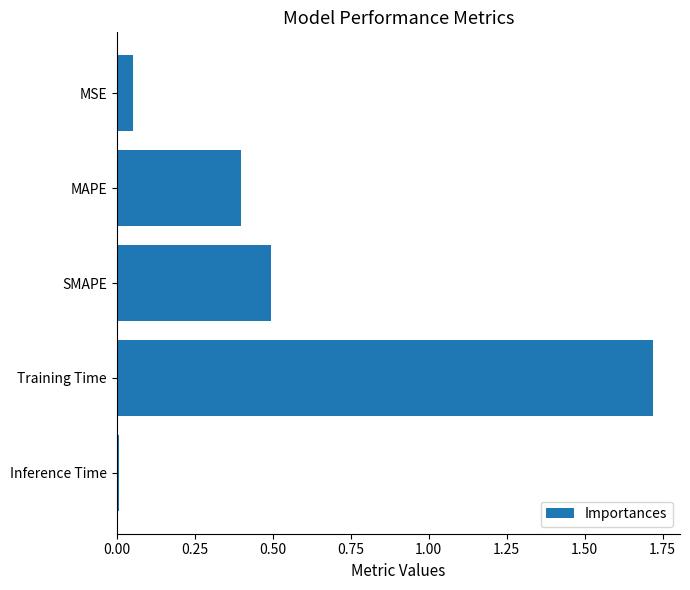

What is the average value?

0.5